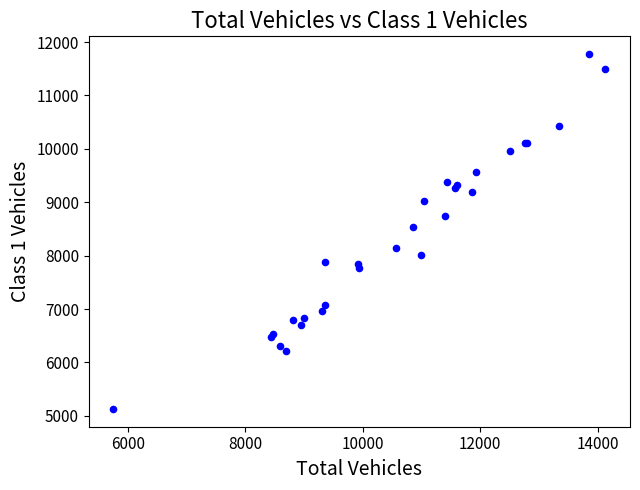

What Y value in the scatter plot is closest to 8452?

8534